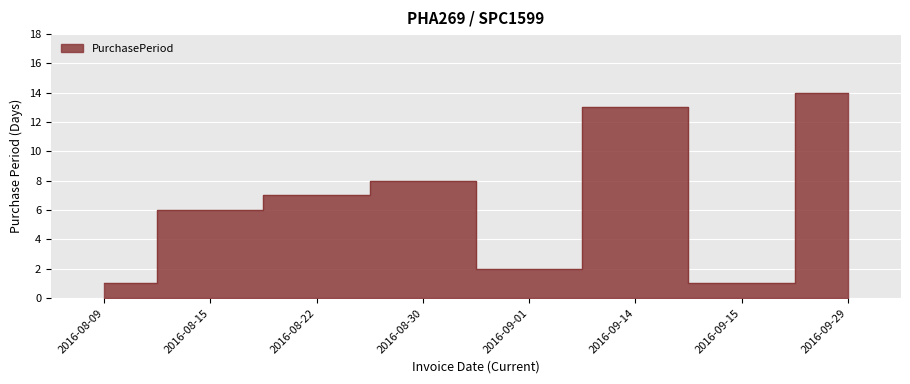

Rank the categories by value from lowest to highest.

2016-08-09, 2016-09-15, 2016-09-01, 2016-08-15, 2016-08-22, 2016-08-30, 2016-09-14, 2016-09-29